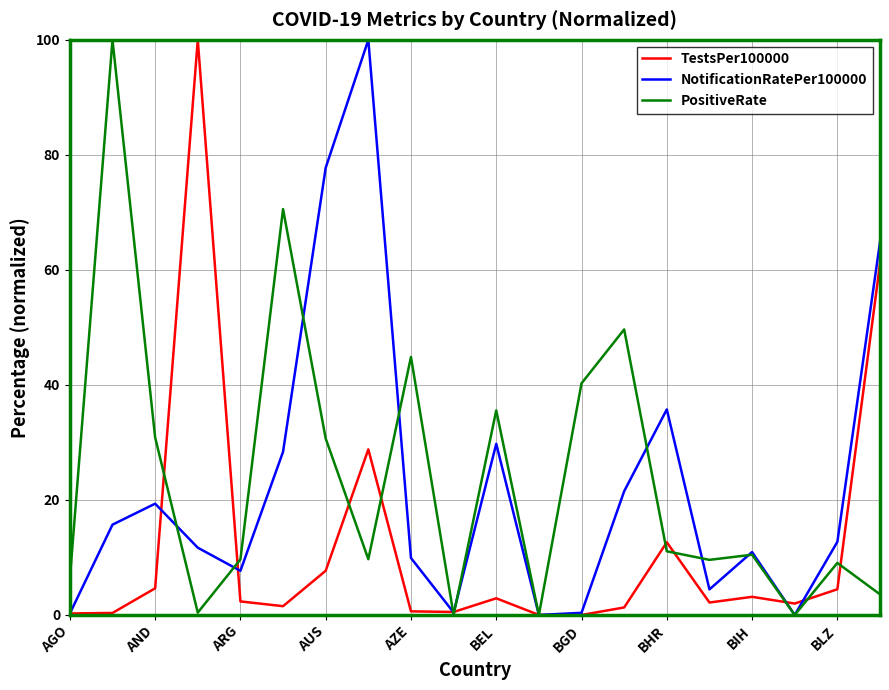

Count the number of data series in this chart.

3